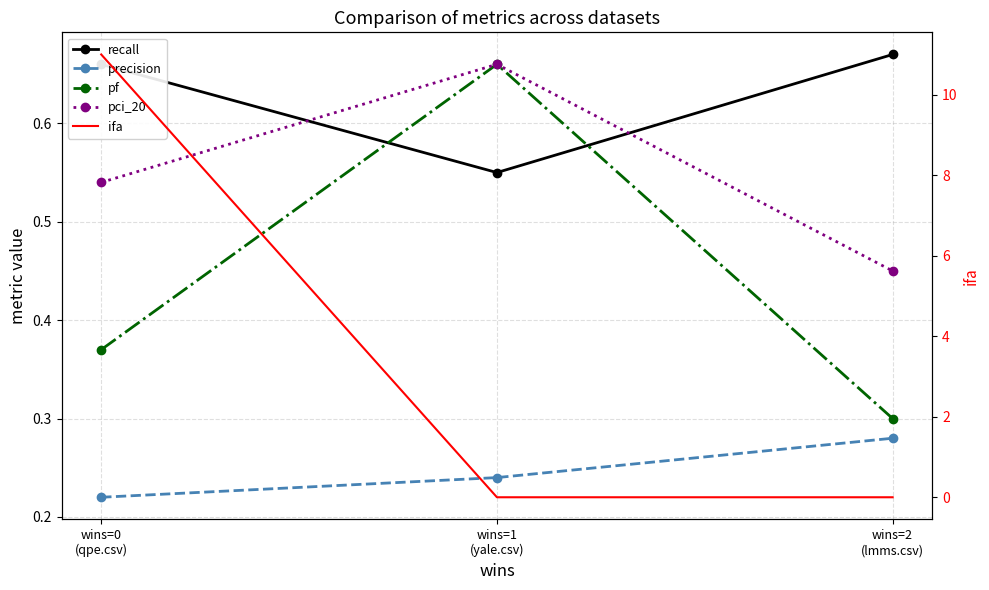

How many series are shown in this chart?

5